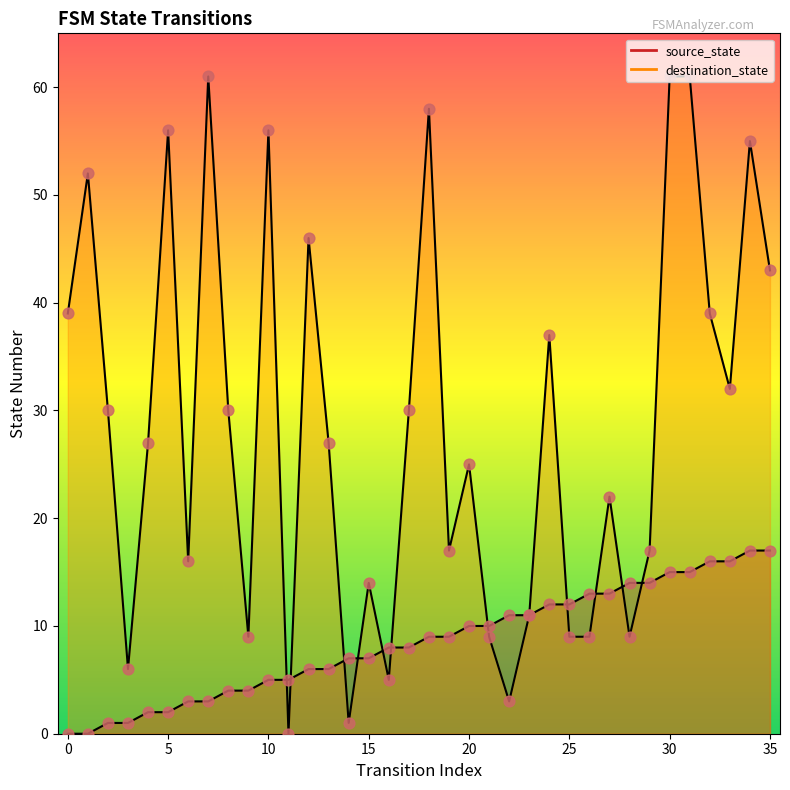

What are all the series names shown in the legend?

source_state, destination_state